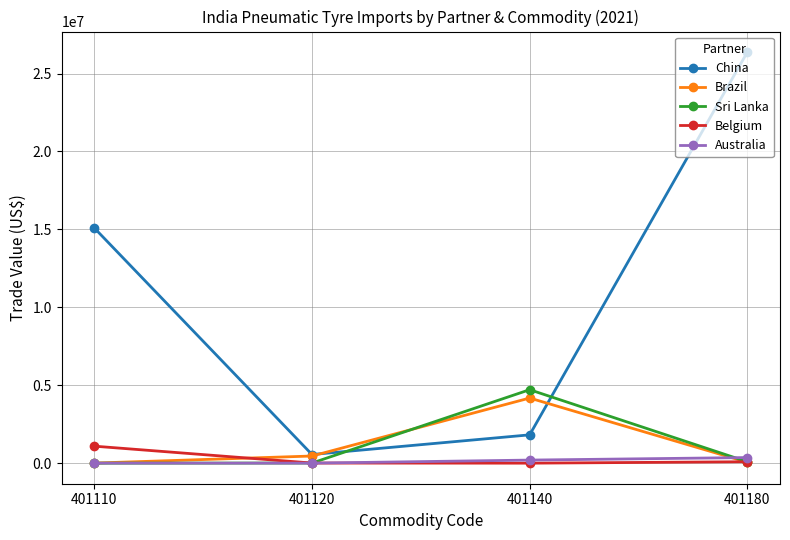

At which label does Belgium reach its peak?

401110